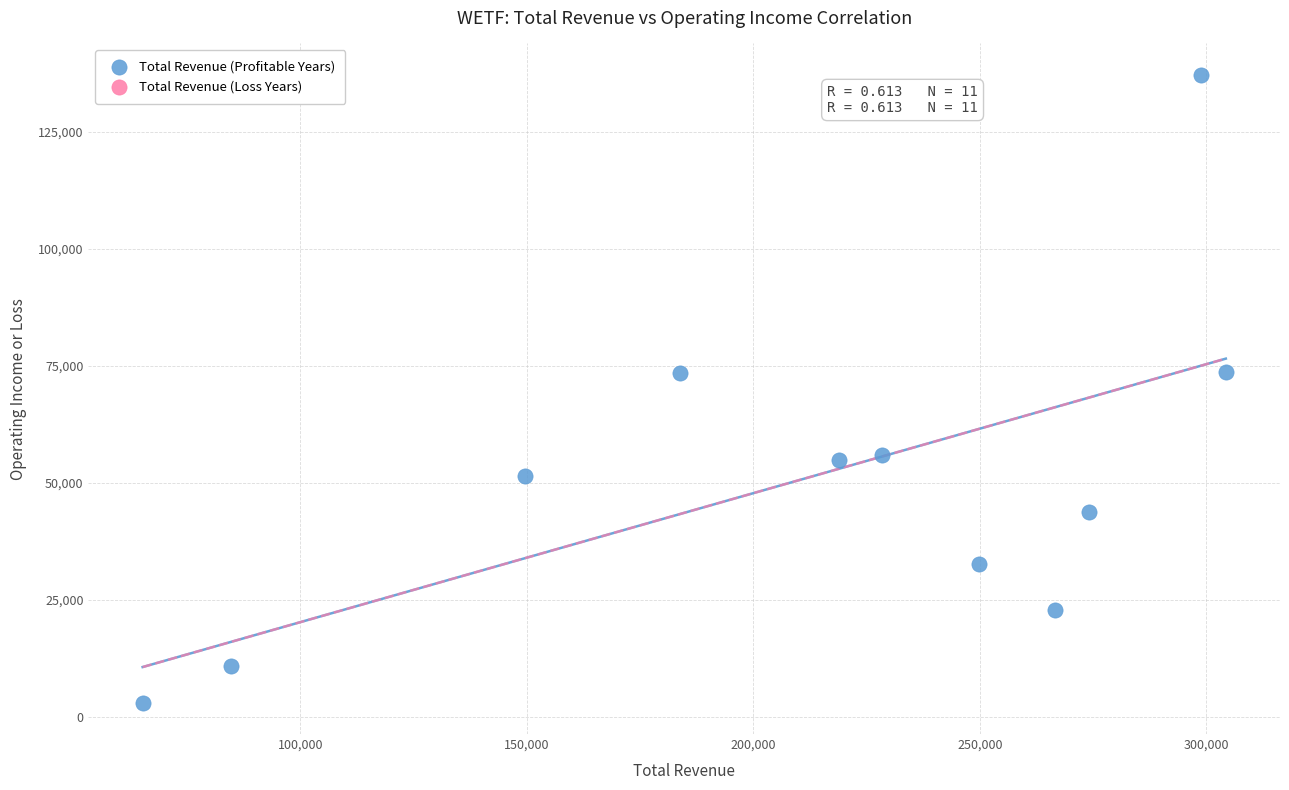

What is the range of Y values (max minus min)?

134100